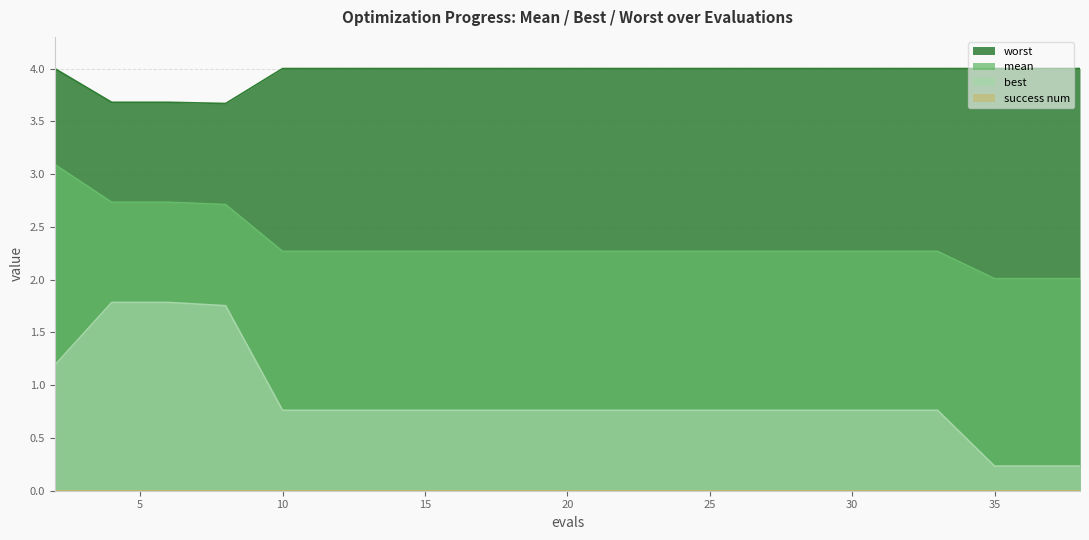

What is the difference between the maximum and second lowest values in the mean series?

1.1